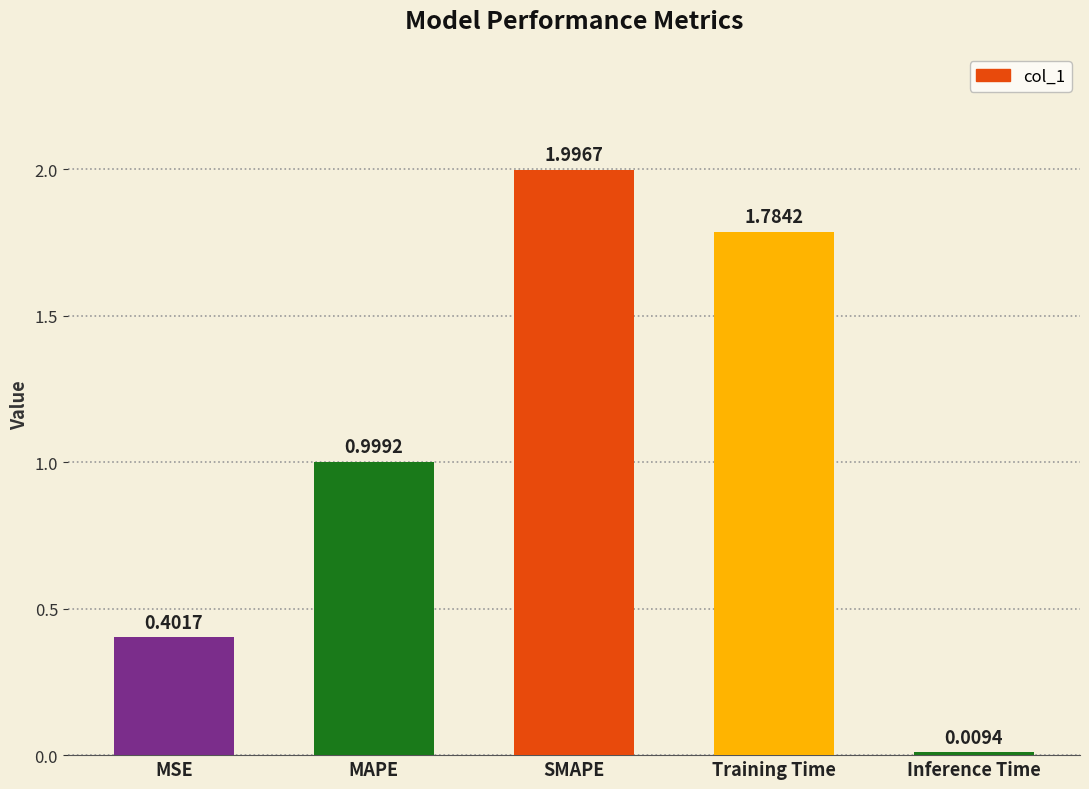

What is the sum of all values?

5.2